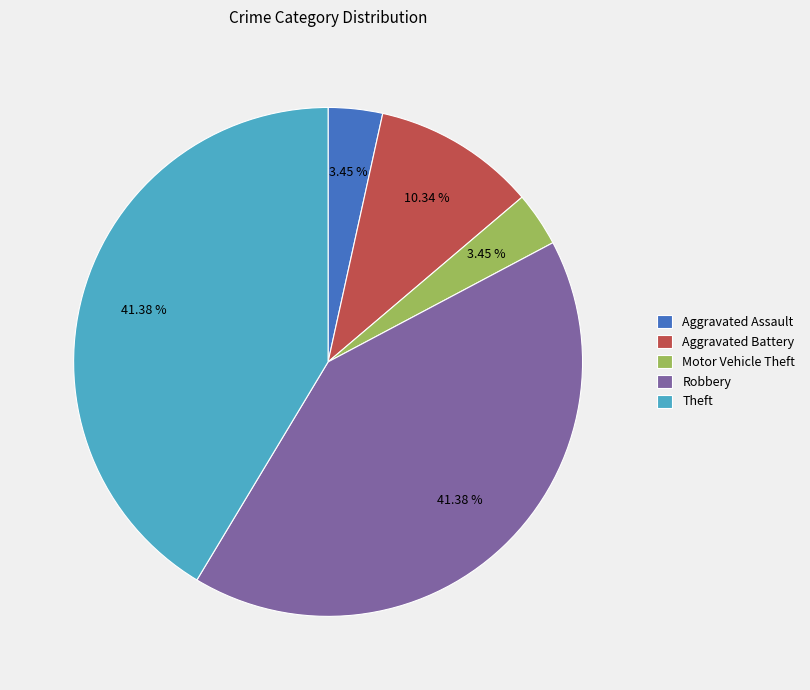

What is the ratio of the value at Motor Vehicle Theft to the value at Aggravated Assault?

1.0